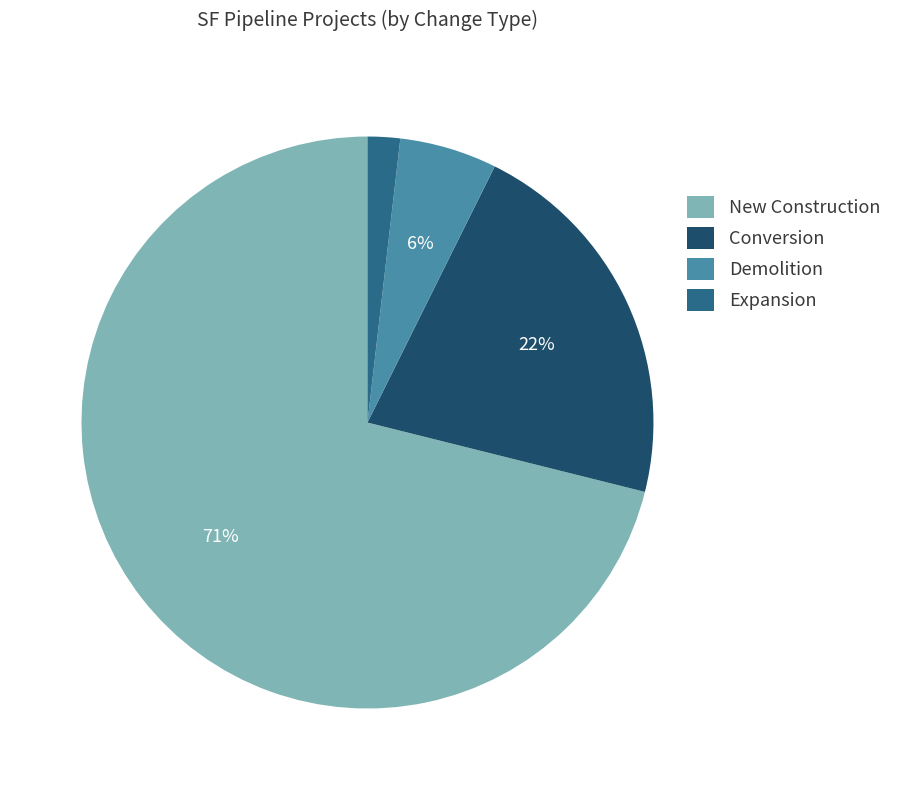

How many slices are in this pie chart?

4